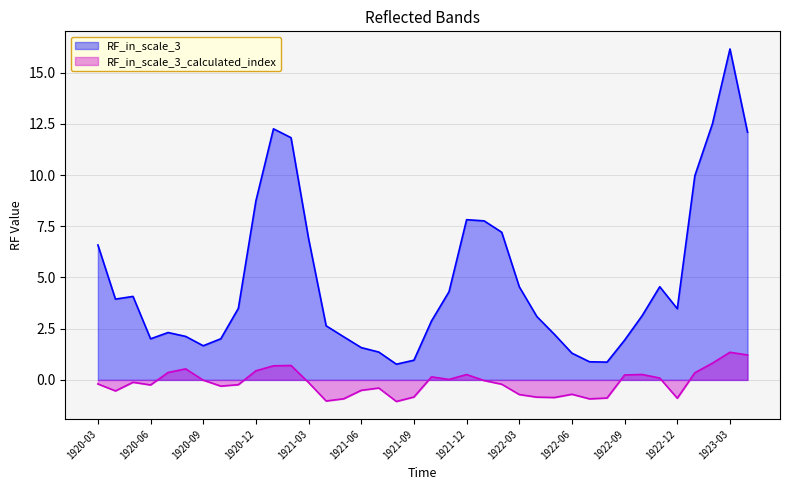

Rank the series by their maximum value, from lowest to highest.

RF_in_scale_3_calculated_index, RF_in_scale_3